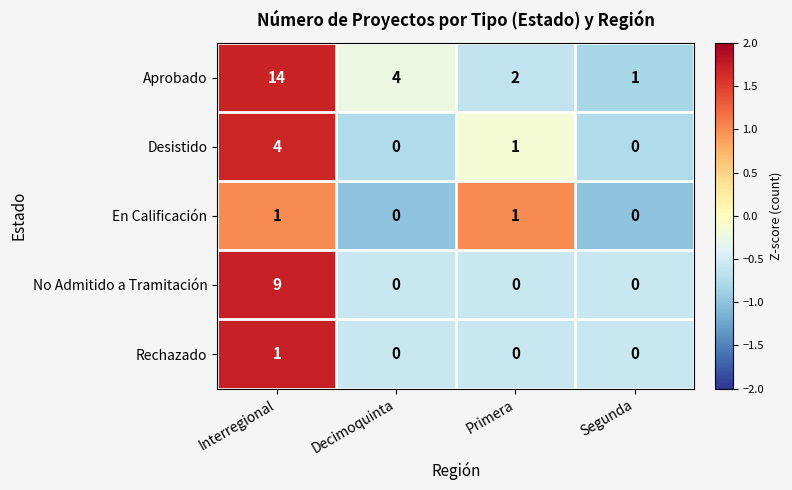

What is the smallest value displayed?

0